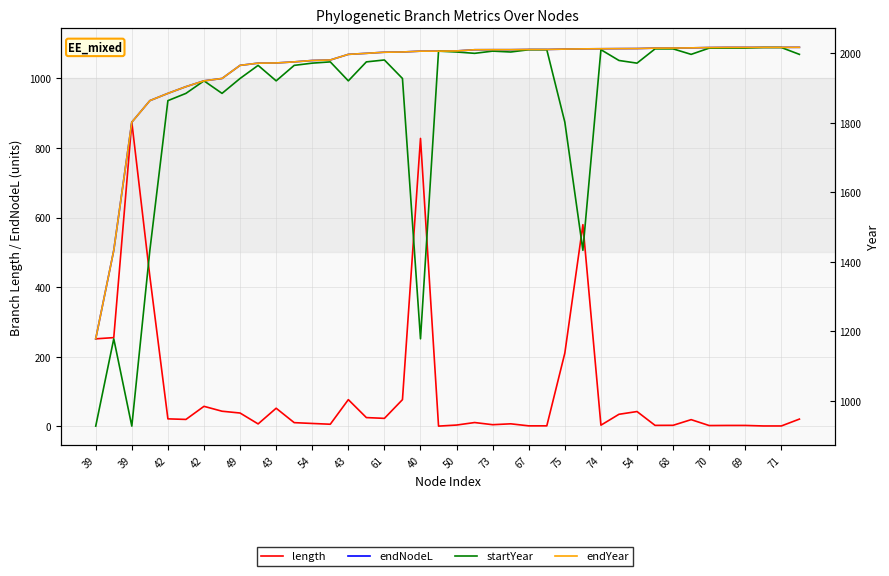

True or false: endNodeL and length cross at least once.

False